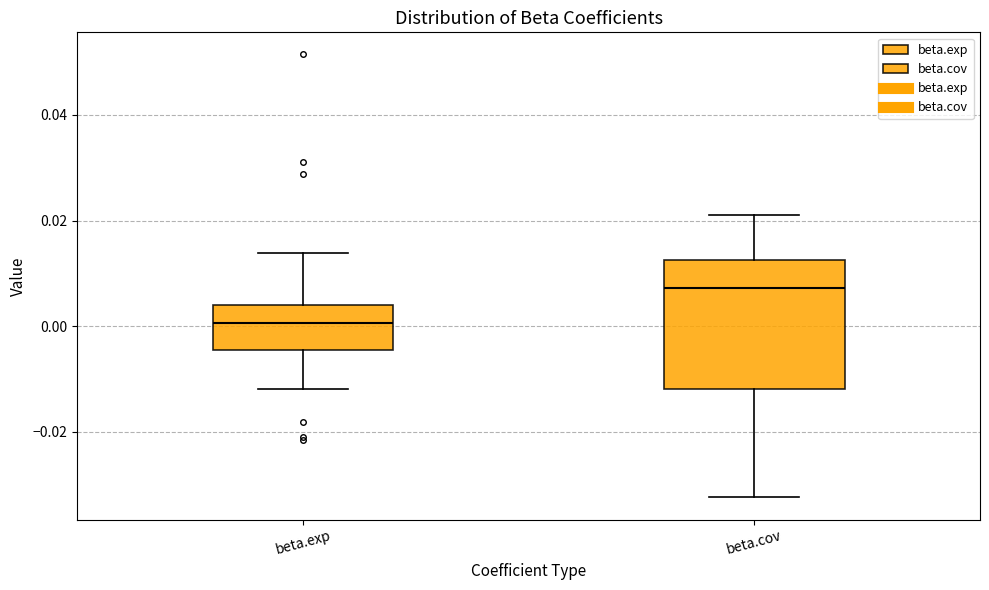

Comparing the boxes themselves (not the whiskers), which one is the tallest?

beta.cov